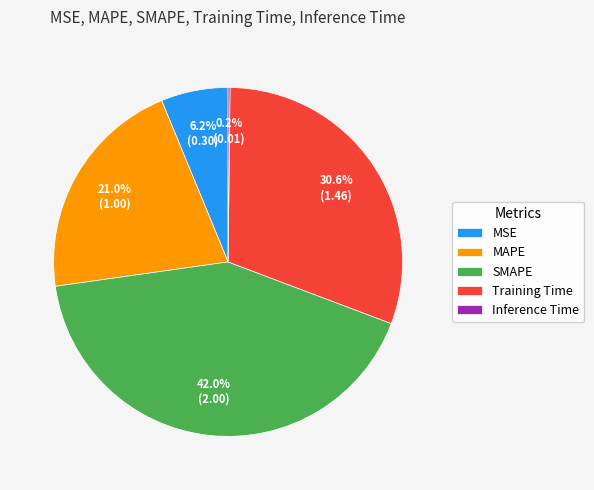

To the nearest percent, what is the combined percentage of SMAPE and Training Time?

73%